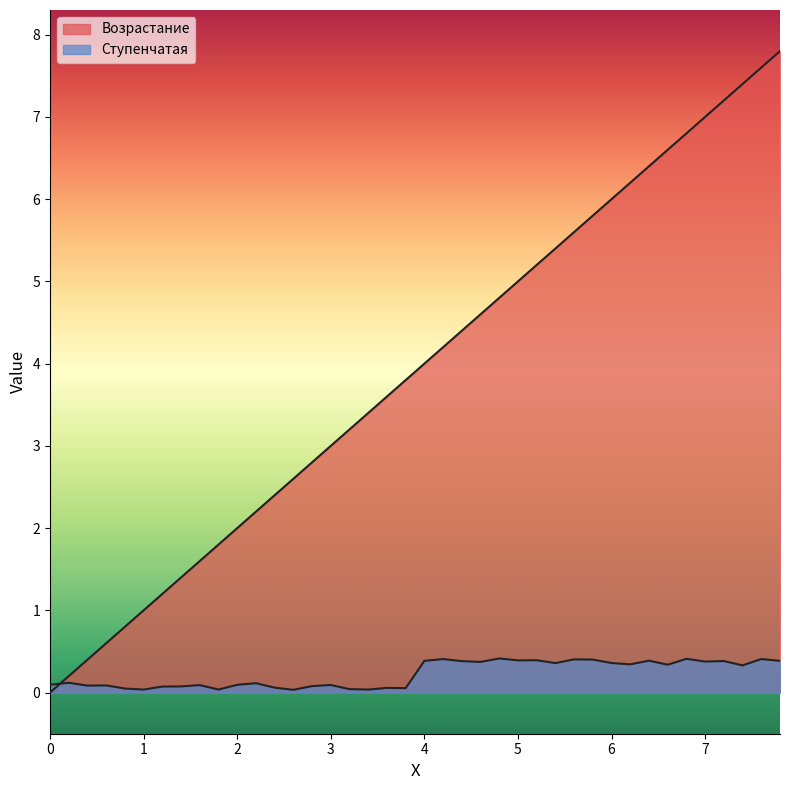

The Возрастание series shows 6.8 at 6.8. True or false?

True